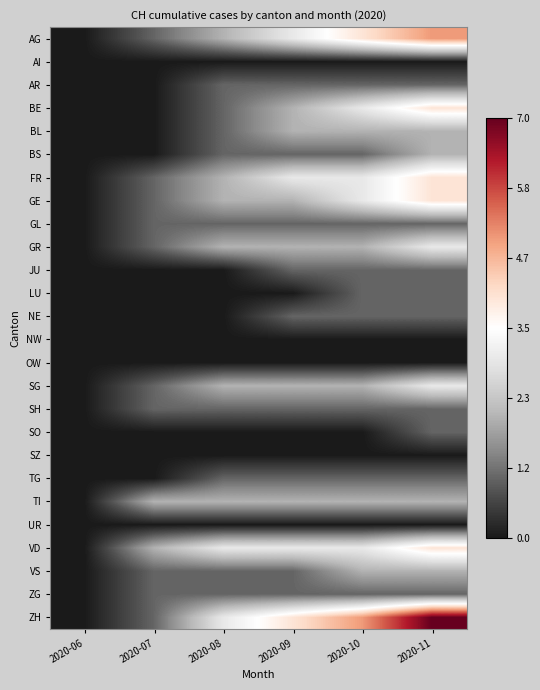

Count the number of data series in this chart.

26